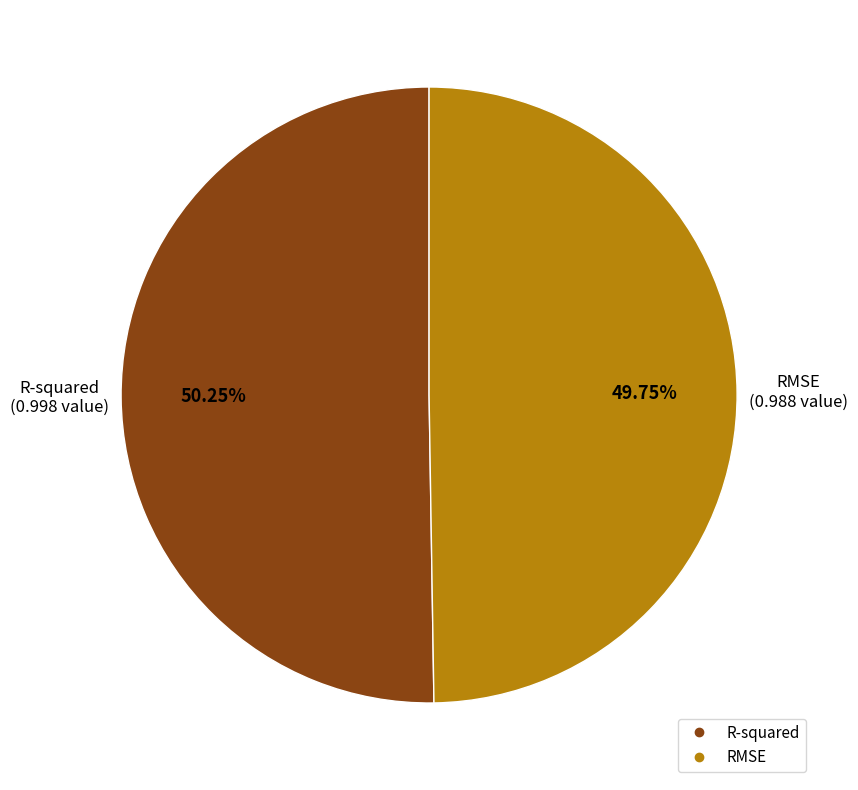

Is RMSE the majority of the pie?

No